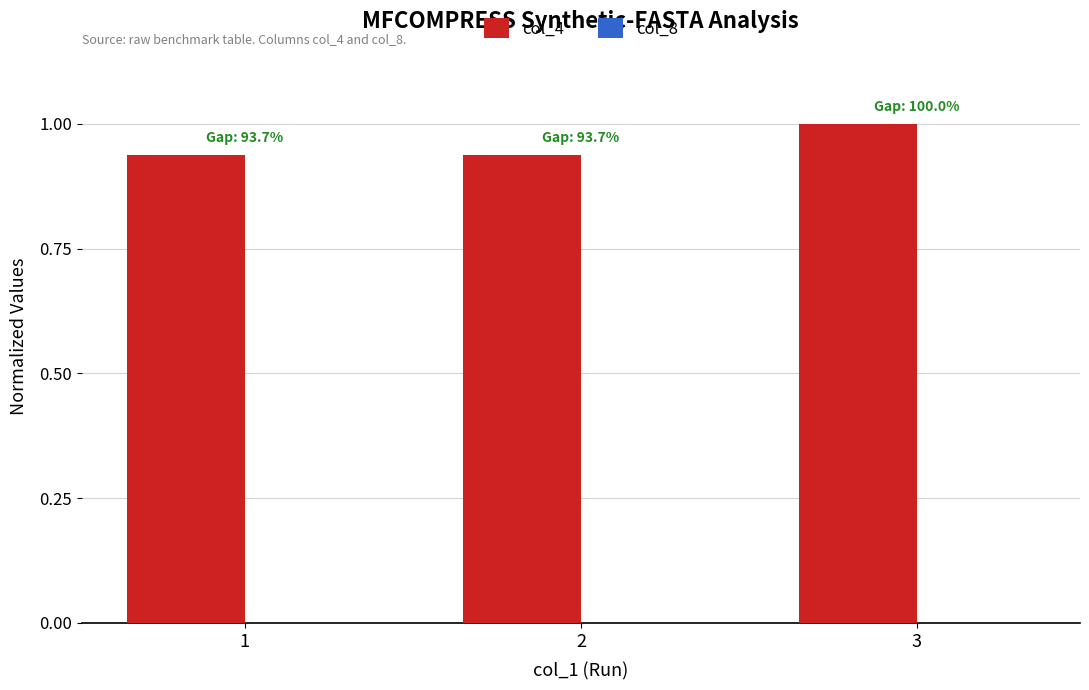

Which series has the largest total across all categories?

col_4